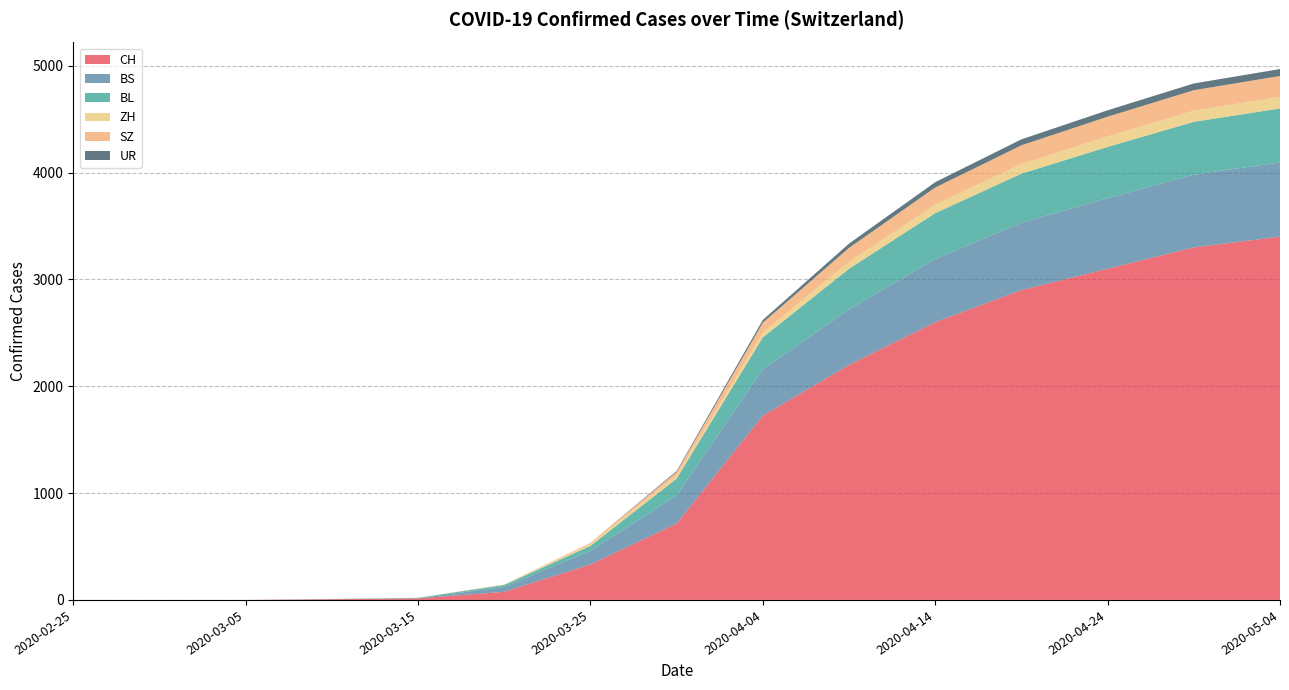

Reading right to left, extract all data points from this chart.

CH: 3400	3300	3100	2900	2600	2200	1725	715	332	76	15	7	0	0	0
BS: 695	680	660	630	590	520	434	263	128	46	0	0	0	0	0
BL: 505	495	480	460	430	380	298	158	46	18	5	2	0	0	0
ZH: 108	104	98	90	80	65	46	29	18	5	0	0	0	0	0
SZ: 196	192	185	175	160	130	92	33	10	0	0	0	0	0	0
UR: 65	63	60	56	50	40	26	9	0	0	0	0	0	0	0